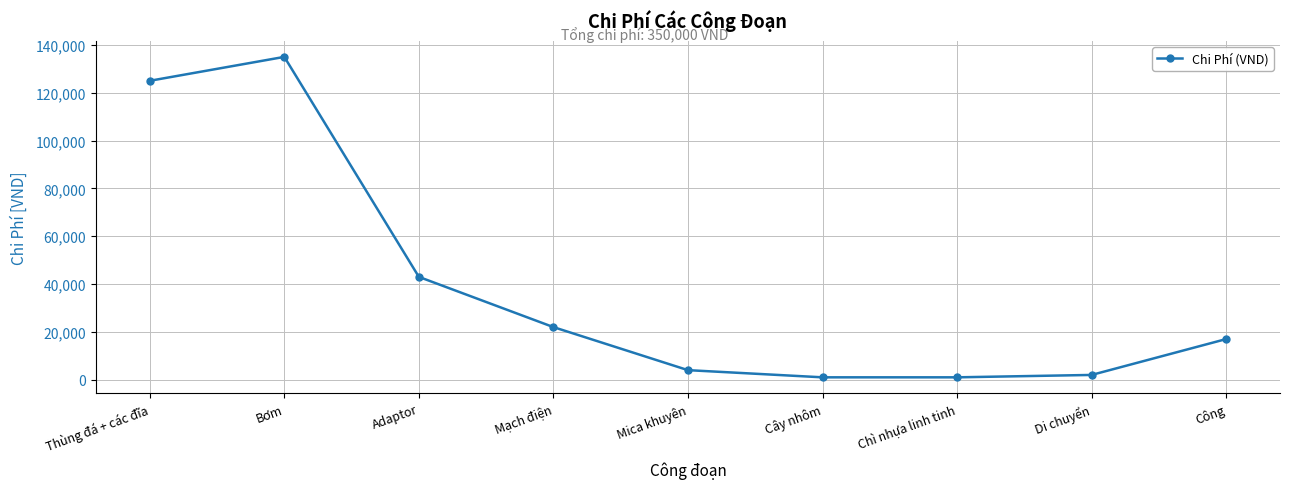

What is the difference between the maximum and minimum values?

134000